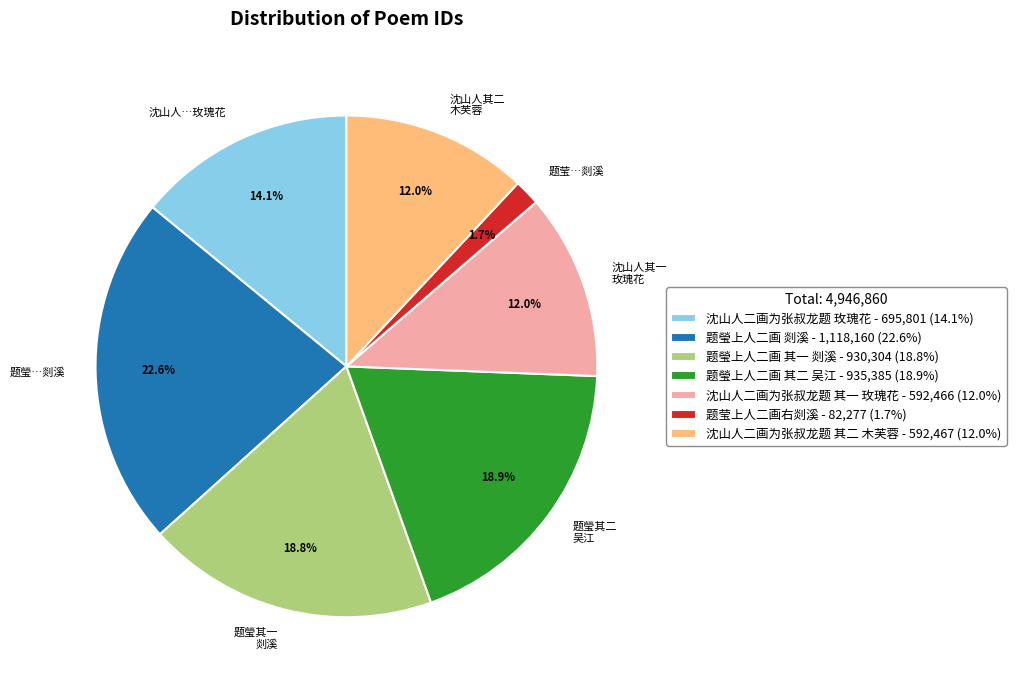

Is there any slice that represents more than half of the pie?

No